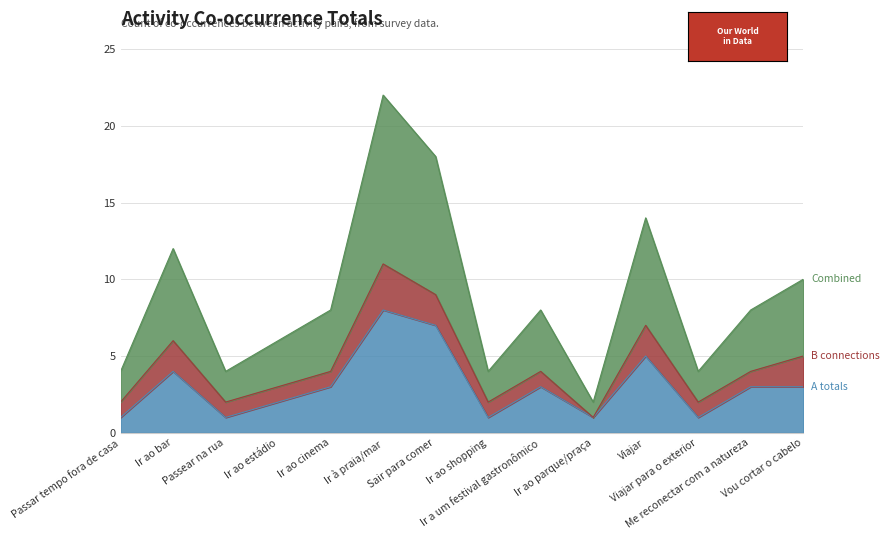

Does the chart display data point markers on the line(s)?

No